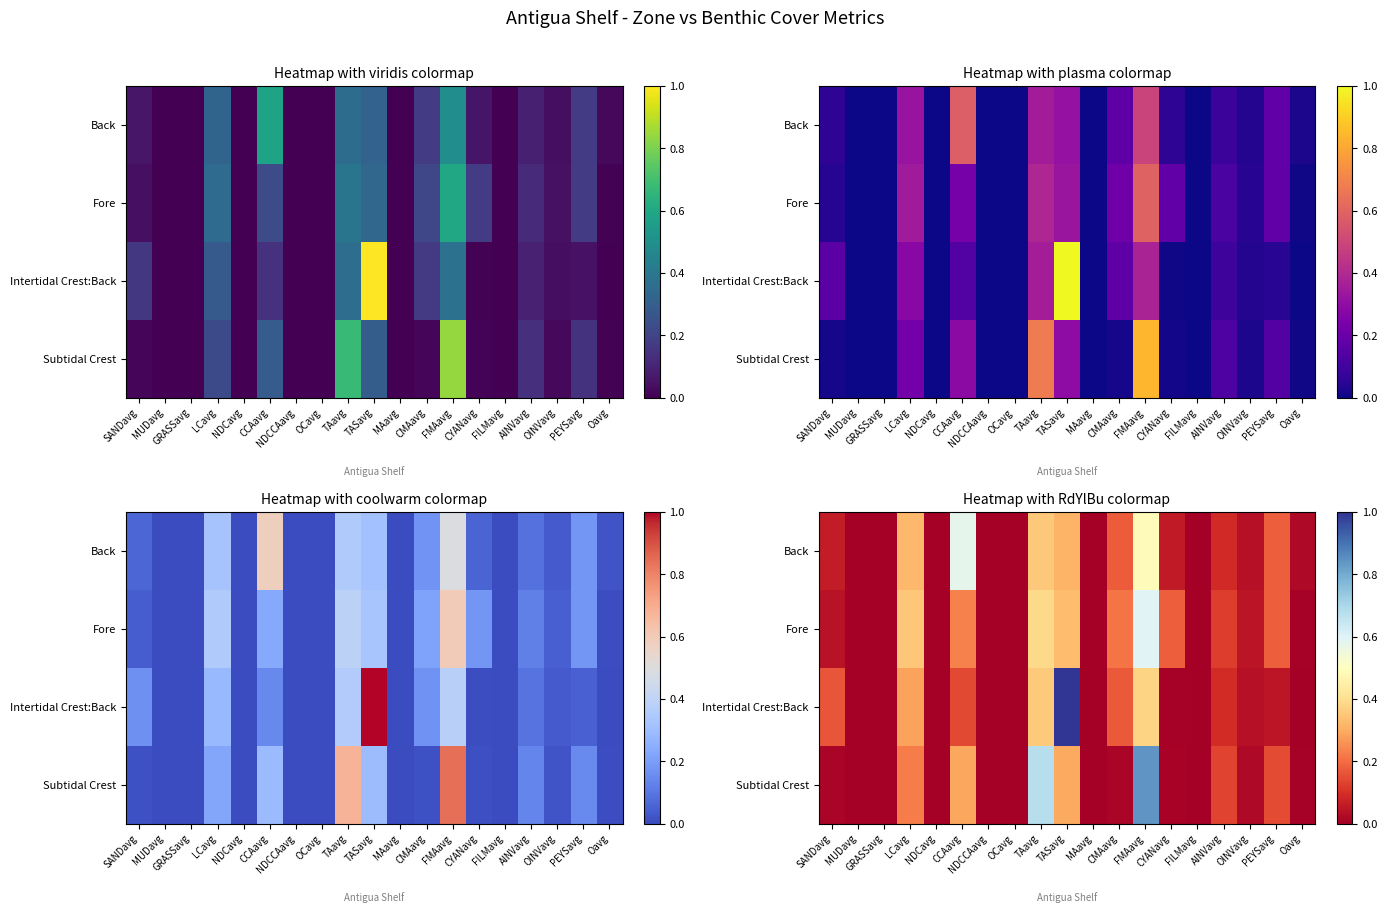

Which series changed the most between LCavg and NDCCAavg?

Fore